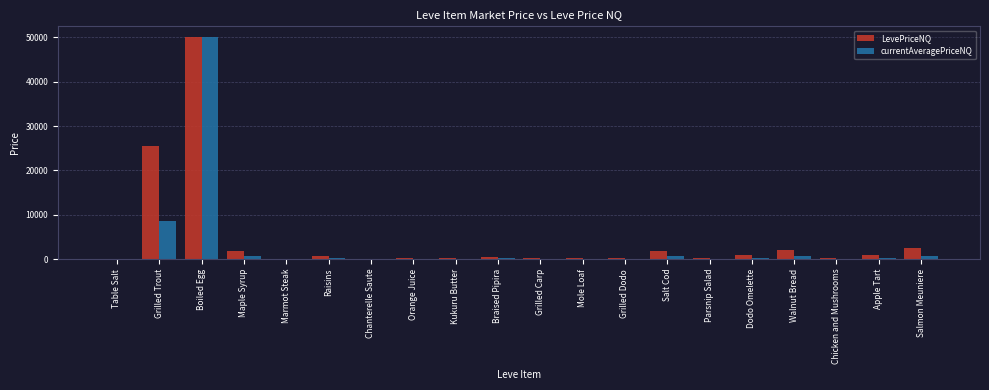

Which series has the largest range (max minus min)?

currentAveragePriceNQ